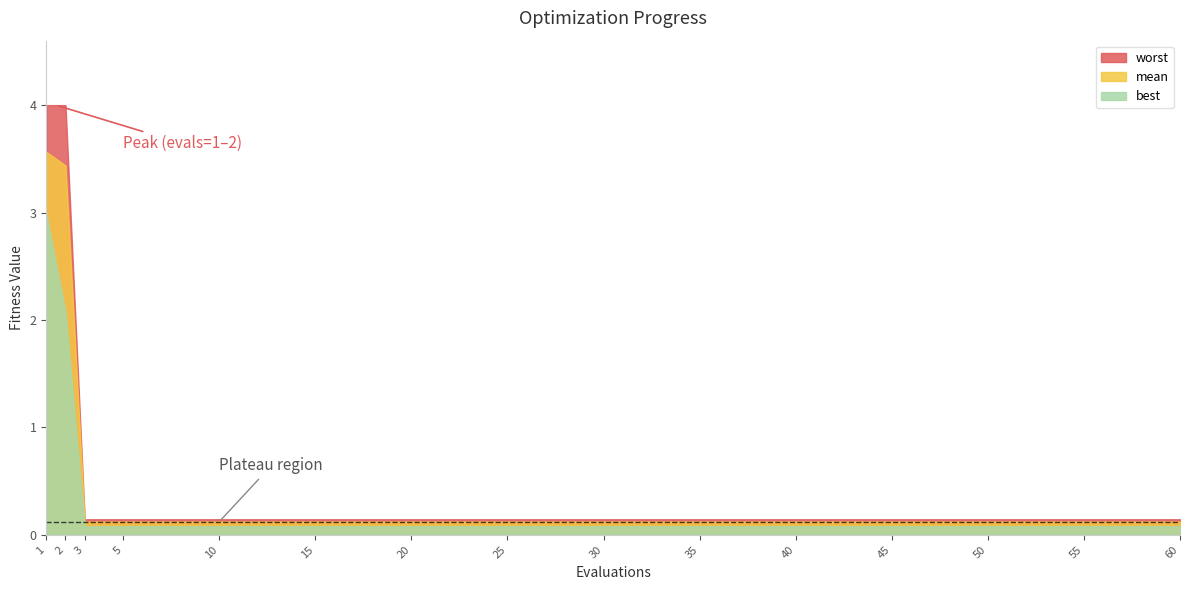

Which category has the highest value in the worst series?

1